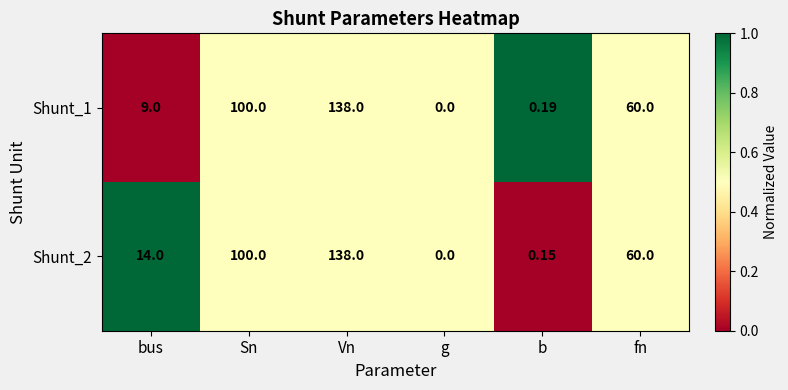

Where is Shunt_2 nearest to the value 69?

fn